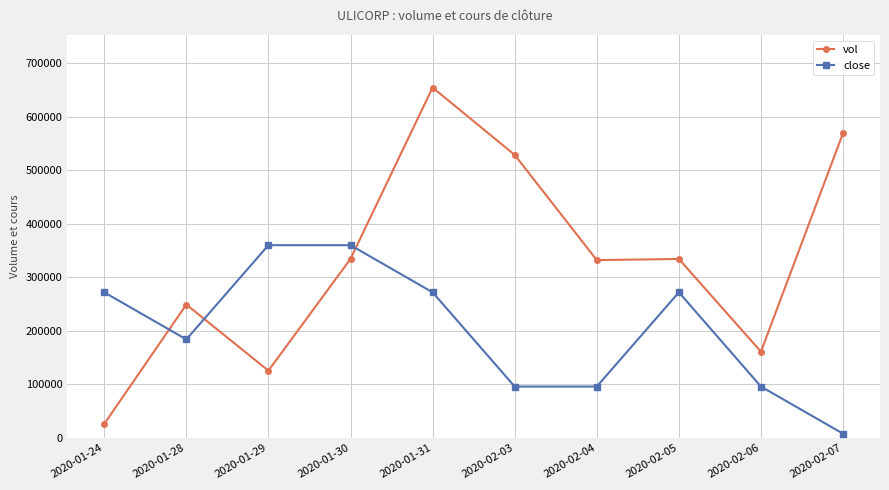

What is the approximate value of vol at 2020-02-05?

334100.0